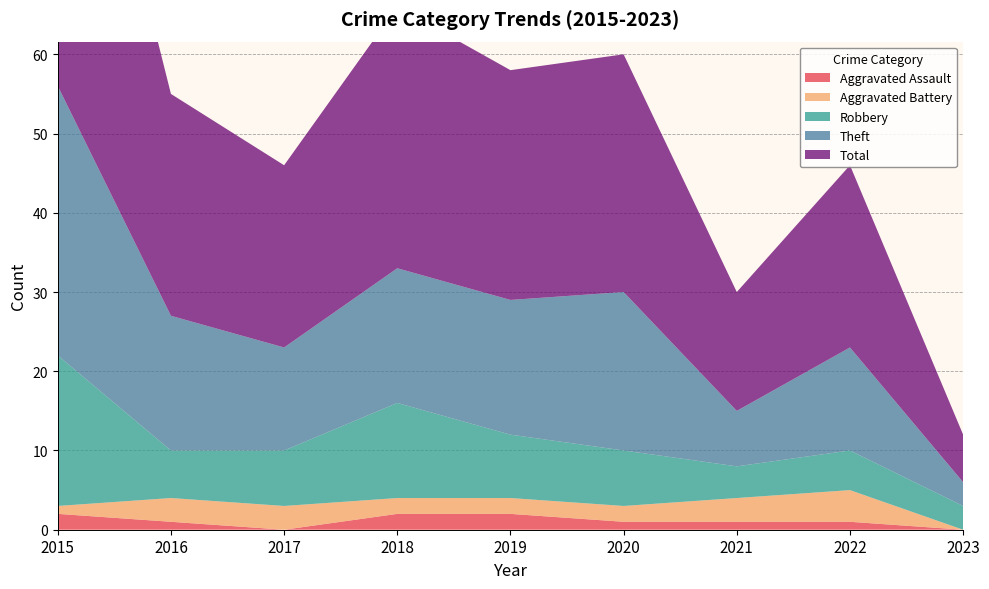

Reading right to left, transcribe all the data shown in this chart.

Aggravated Assault: 2023=0	2022=1	2021=1	2020=1	2019=2	2018=2	2017=0	2016=1	2015=2
Aggravated Battery: 2023=0	2022=4	2021=3	2020=2	2019=2	2018=2	2017=3	2016=3	2015=1
Robbery: 2023=3	2022=5	2021=4	2020=7	2019=8	2018=12	2017=7	2016=6	2015=19
Theft: 2023=3	2022=13	2021=7	2020=20	2019=17	2018=17	2017=13	2016=17	2015=34
Total: 2023=6	2022=23	2021=15	2020=30	2019=29	2018=33	2017=23	2016=28	2015=56